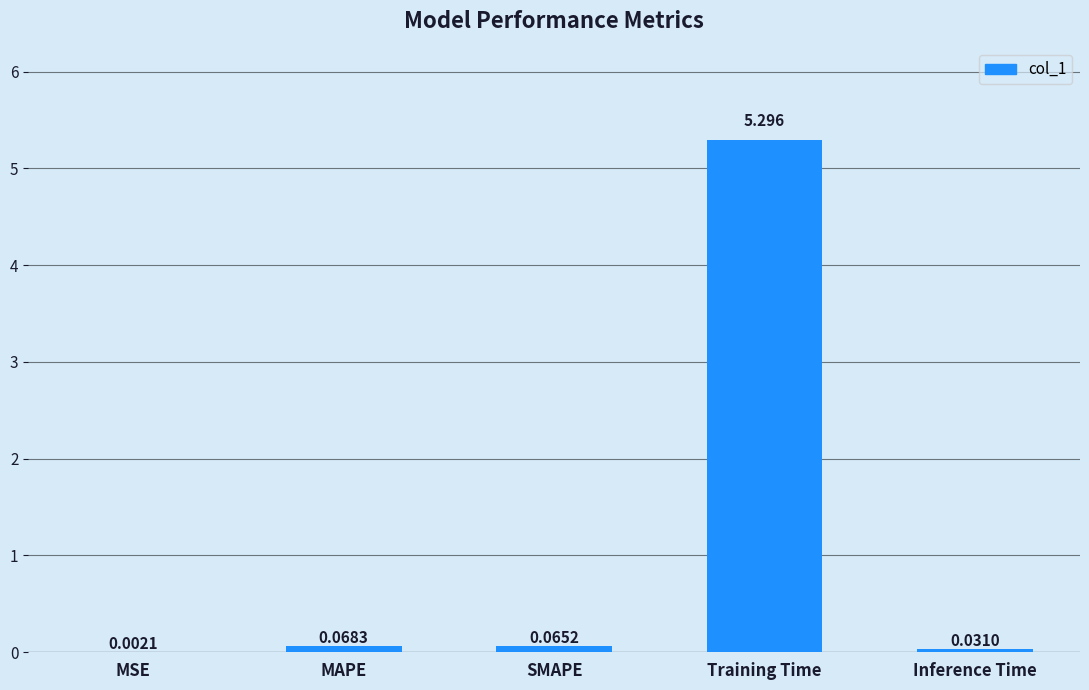

Which has a higher value, MAPE or SMAPE?

MAPE